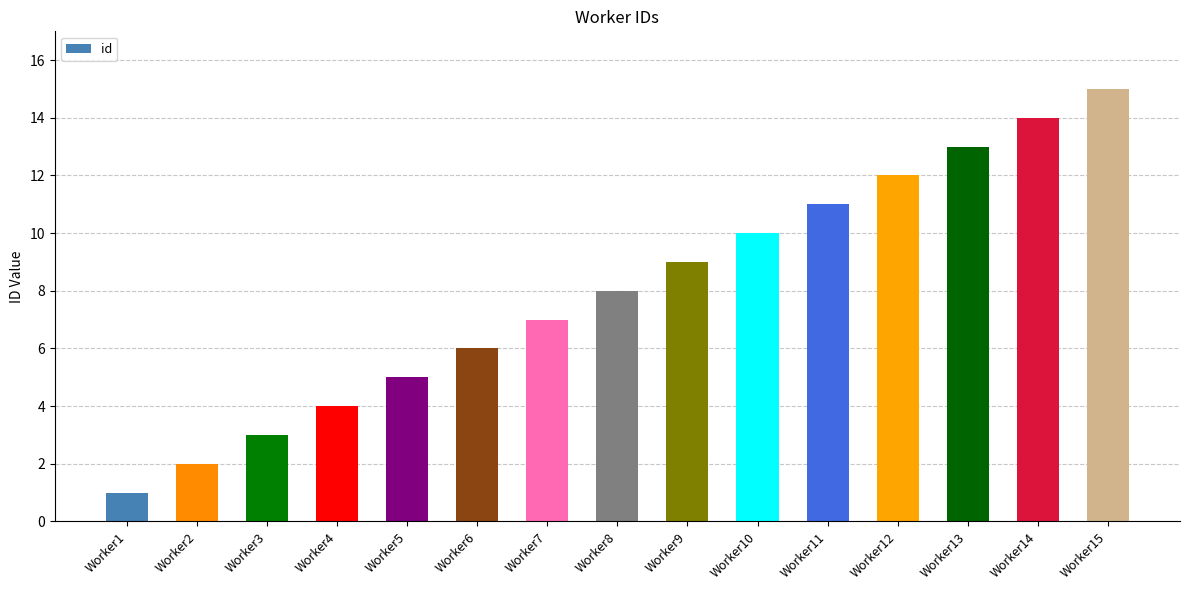

What is the value of the 3rd bar from the left?

3